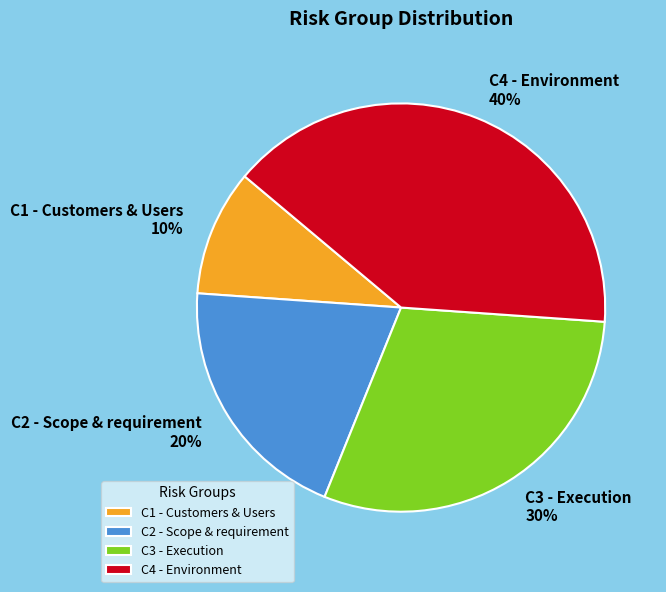

What is the smallest slice in the pie chart?

C1 - Customers & Users